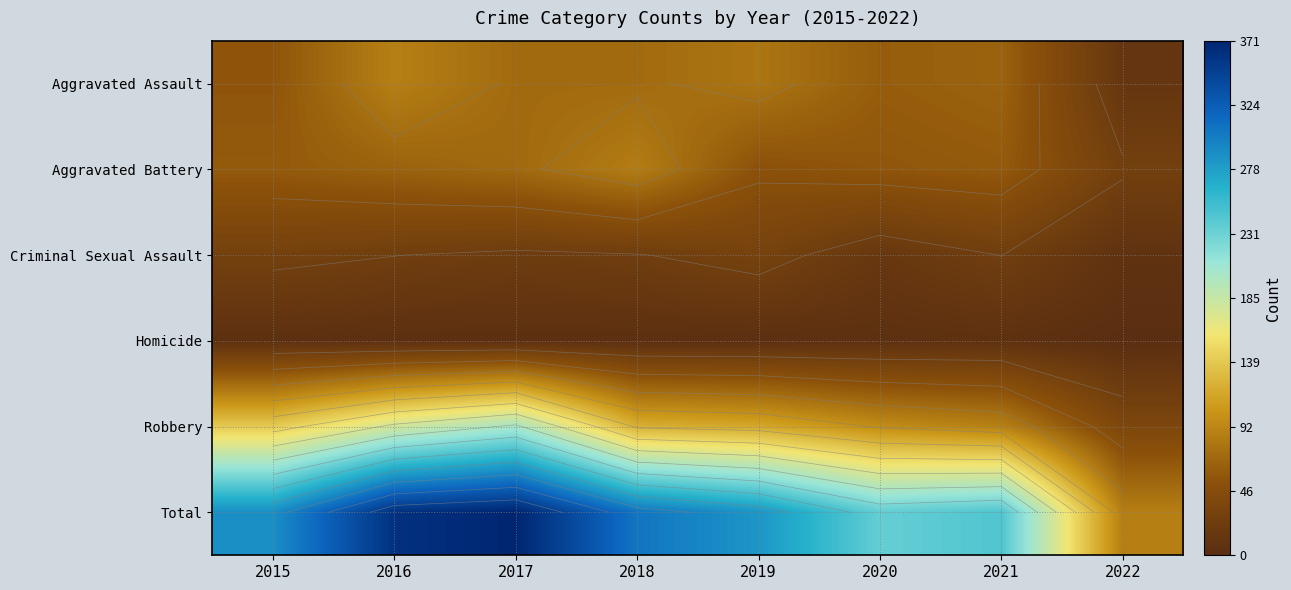

How many series are shown in this chart?

6